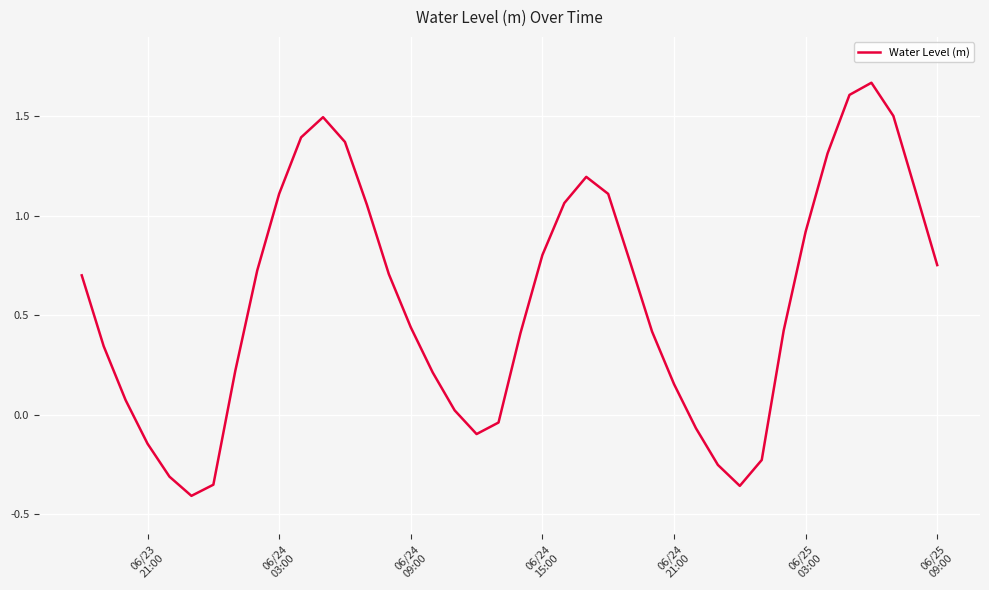

Does the chart display data point markers on the line(s)?

No